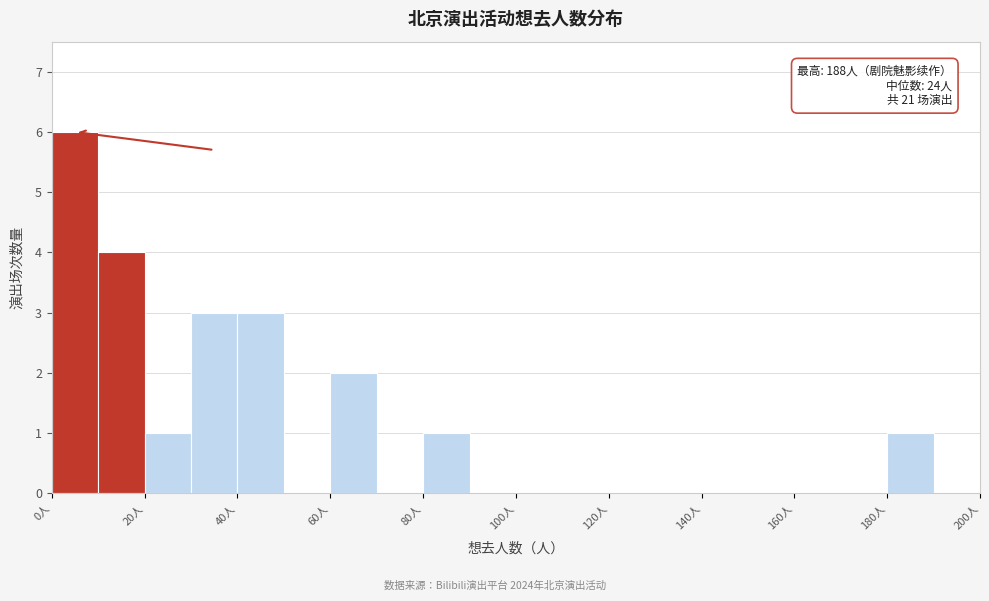

Over which range of the x-axis is the bar tallest?

0 to 10